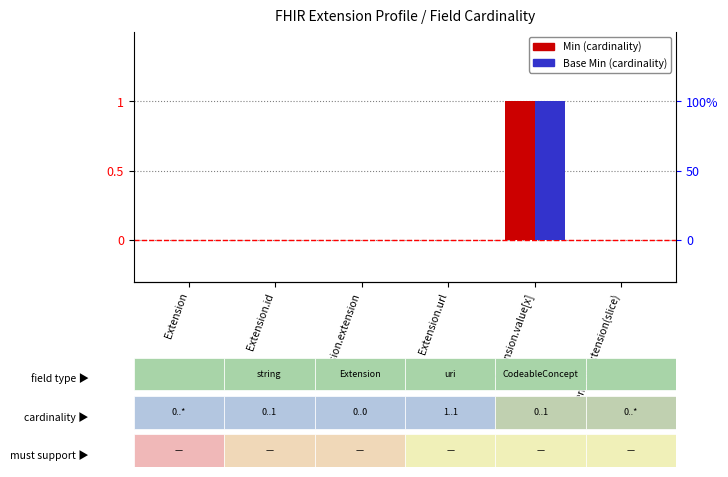

What is the label of the 2nd bar from the left?

Extension.id